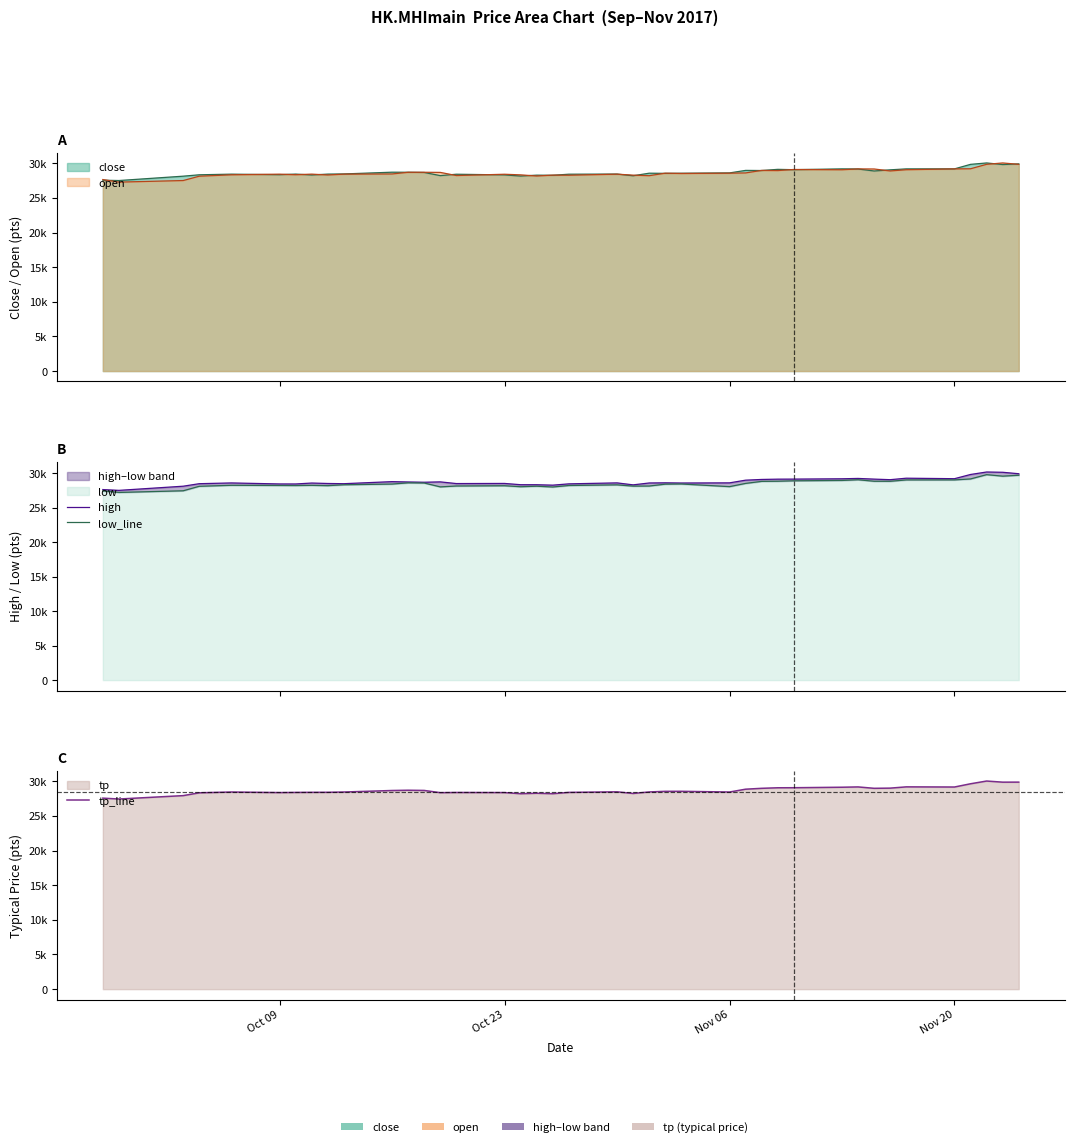

Where is the first local minimum for low_line?

Oct 23